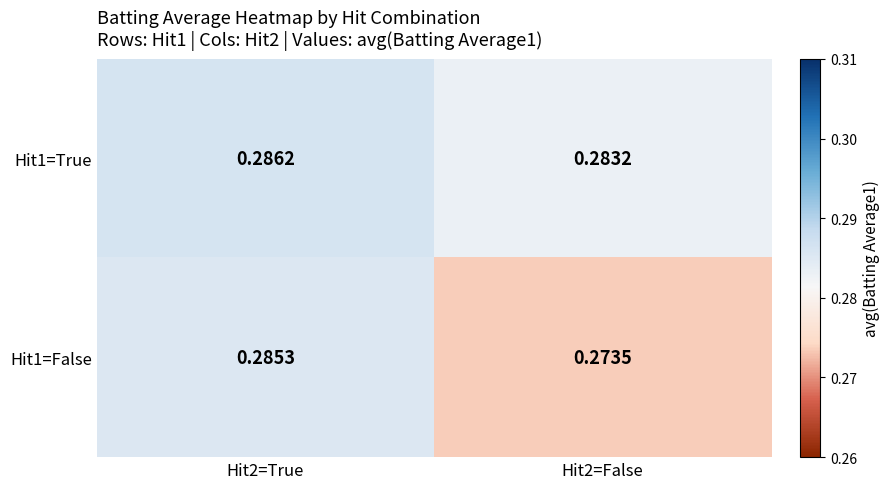

Reading left to right, list all the values displayed in this chart.

Hit1=True: Hit2=True=0.3	Hit2=False=0.3
Hit1=False: Hit2=True=0.3	Hit2=False=0.3